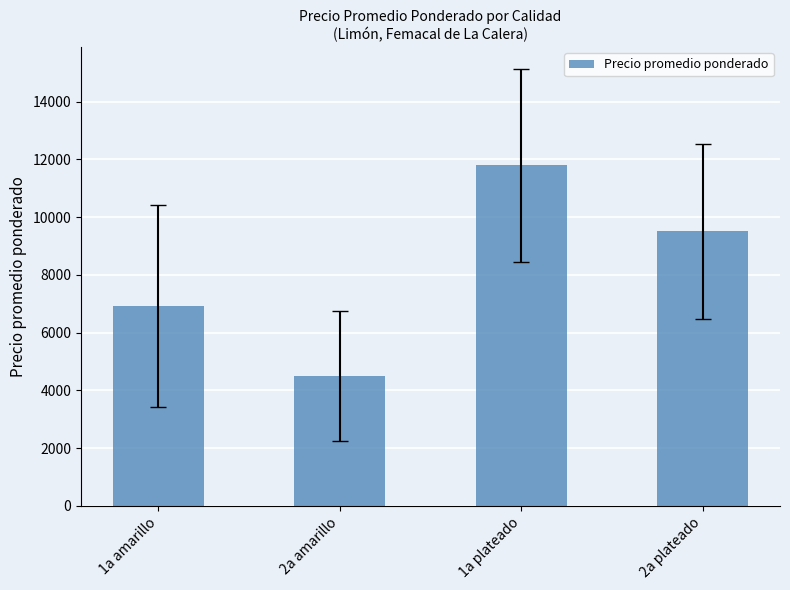

Between 2a plateado and 1a amarillo, which is larger?

2a plateado